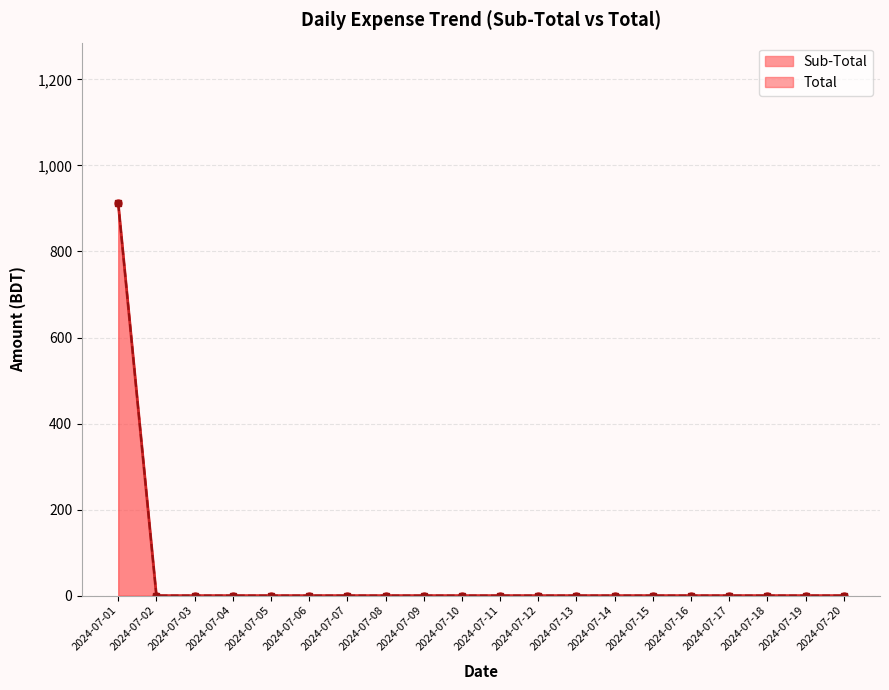

True or false: Sub-Total has more than 0 points higher than both neighbors.

False